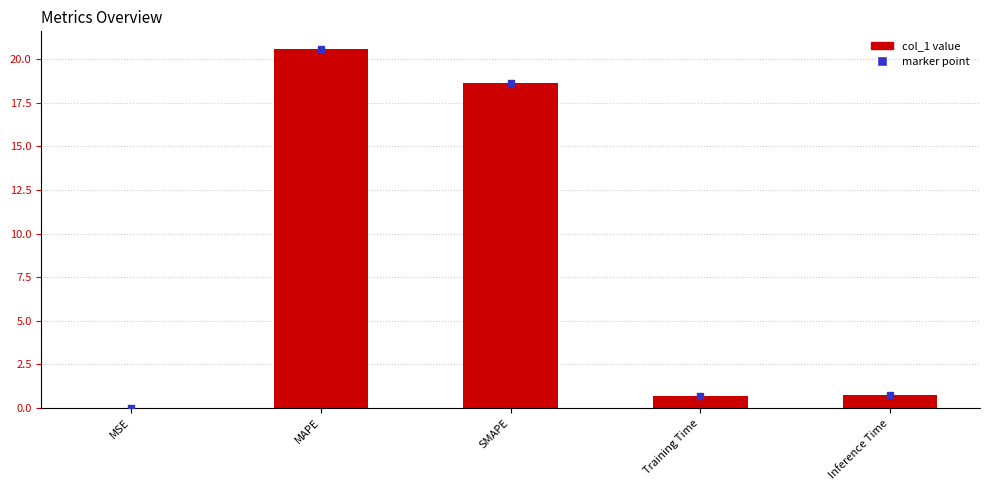

At which label is the value closest to 10?

SMAPE